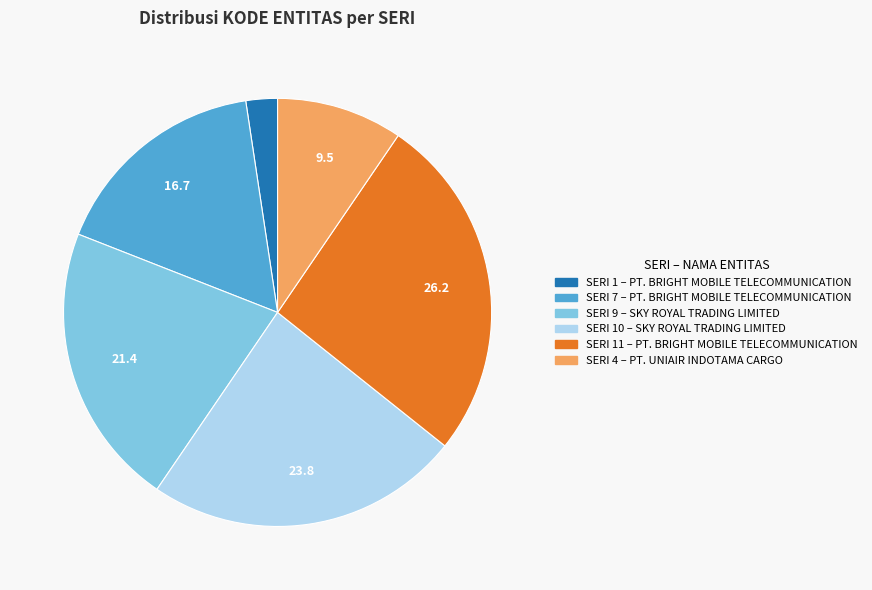

Is there any slice that represents more than half of the pie?

No